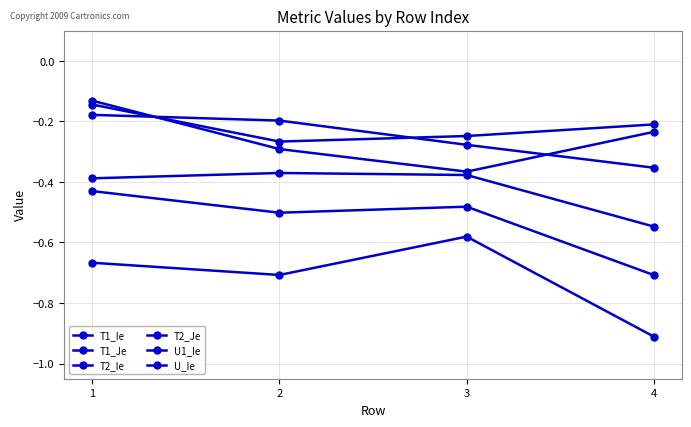

What is the value of the T1_Je point at the 3rd from the left?

-0.2